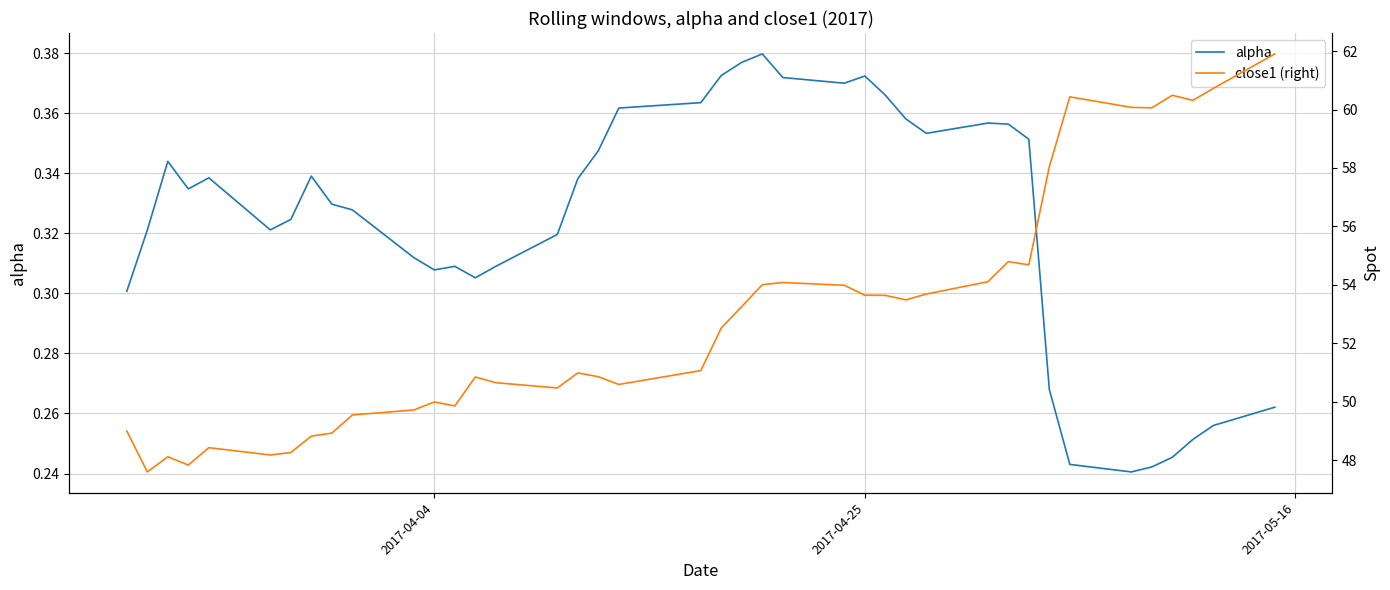

True or false: alpha and close1 (right) intersect in this chart.

False